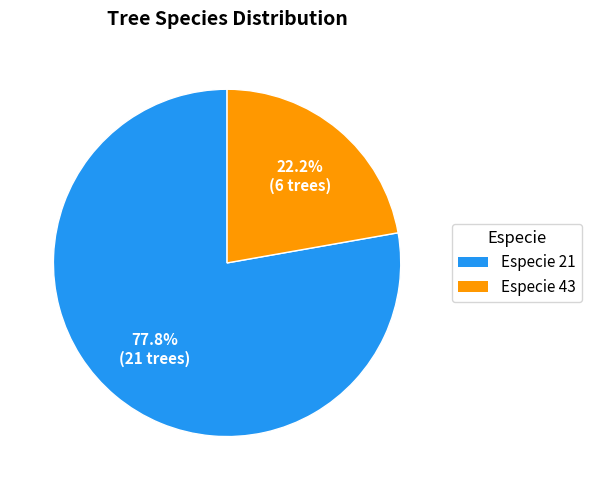

How many slices are in this pie chart?

2